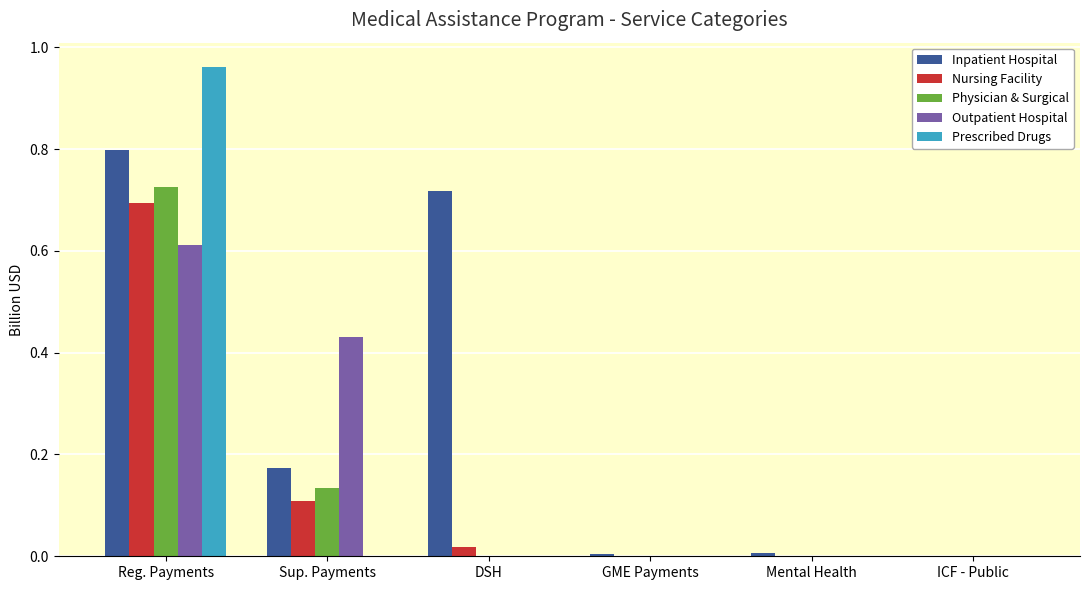

How many categories are shown in the chart?

6